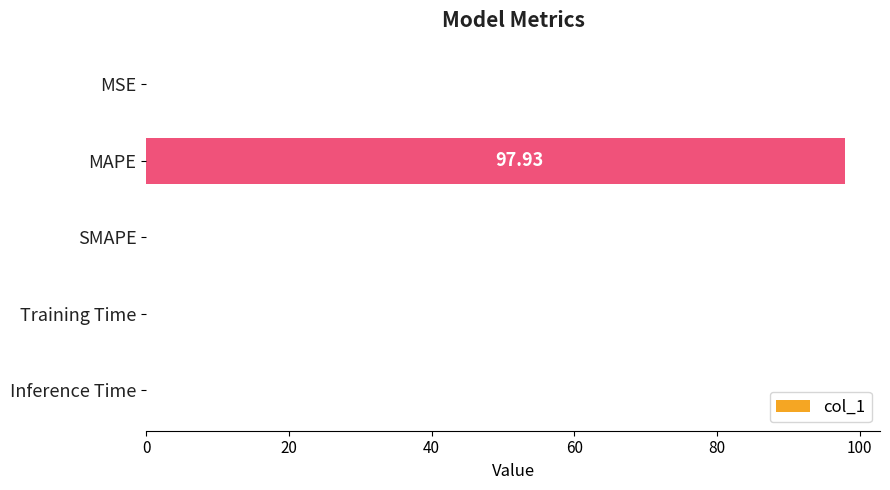

Between SMAPE and Inference Time, which is larger?

Inference Time